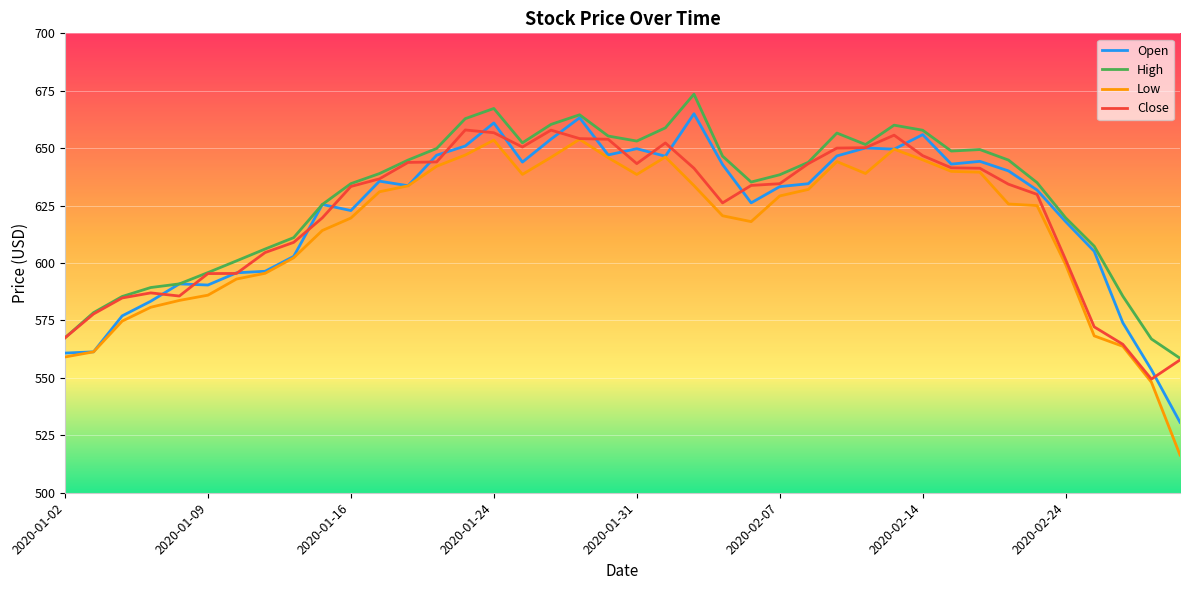

What is the highest value of the High series?

673.5